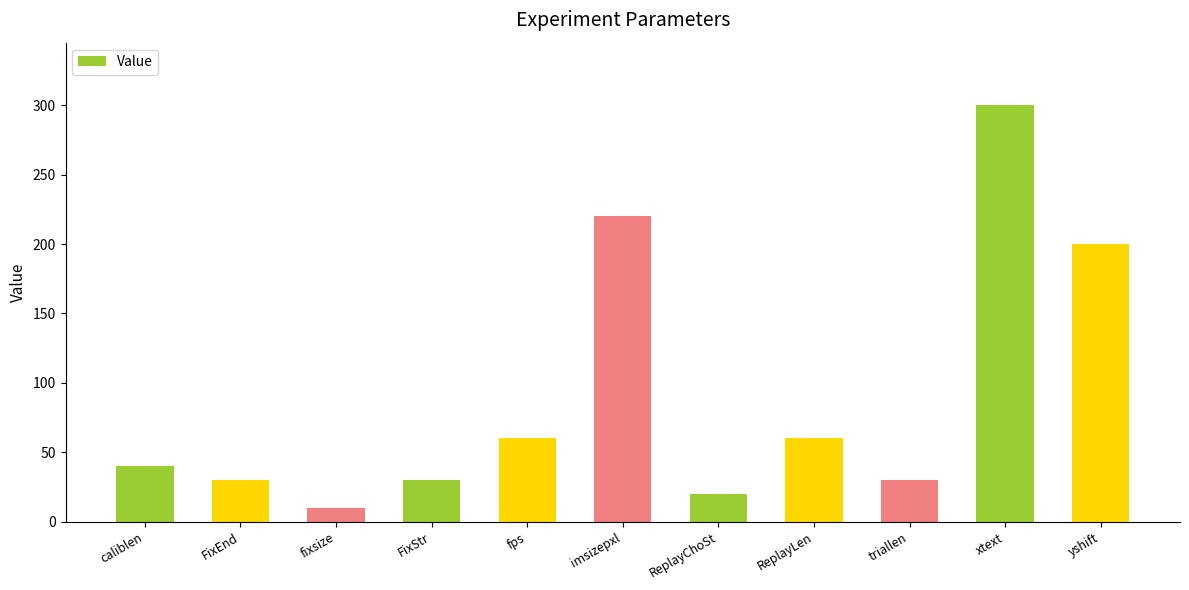

What is the label of the 1st bar from the right?

yshift